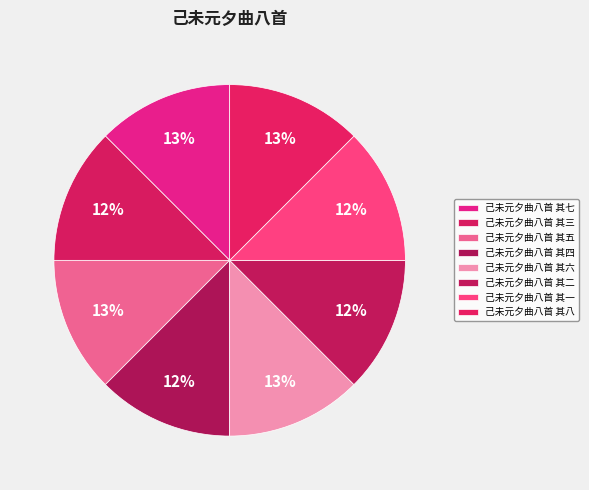

True or false: 己未元夕曲八首 其七 accounts for 1% of the total.

False